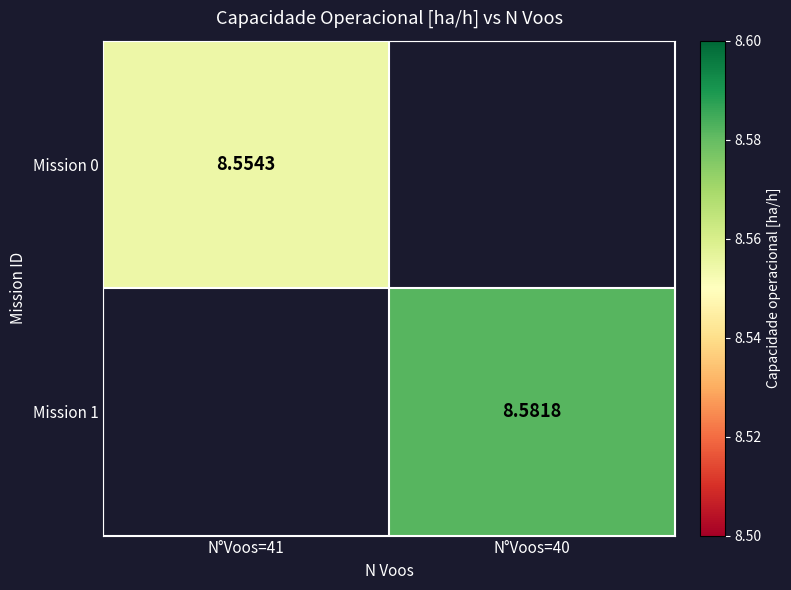

Which series has the largest range (max minus min)?

Mission 0